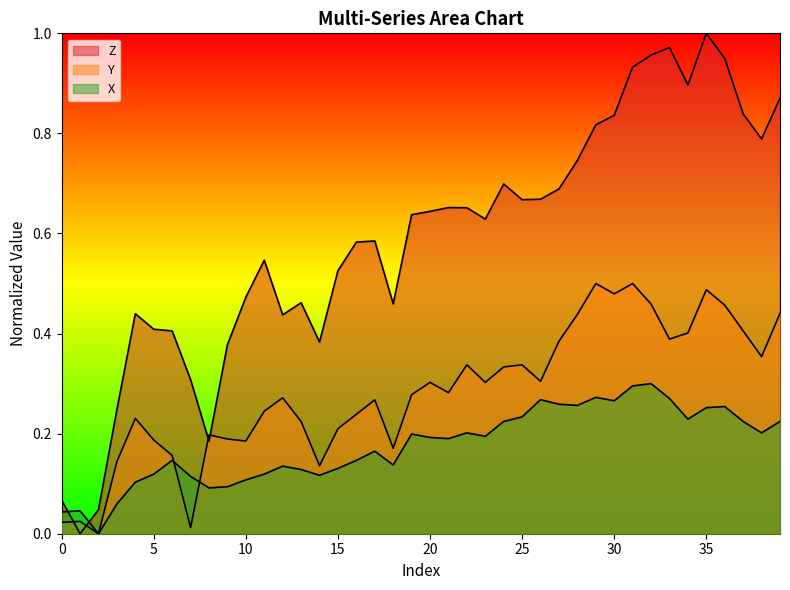

Rank the series by their maximum value, from lowest to highest.

X, Y, Z